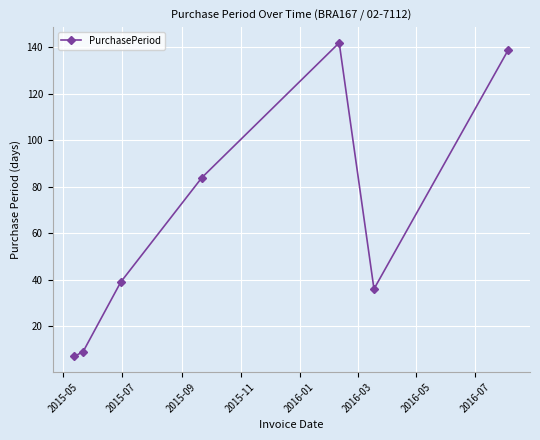

How many series are shown in this chart?

1